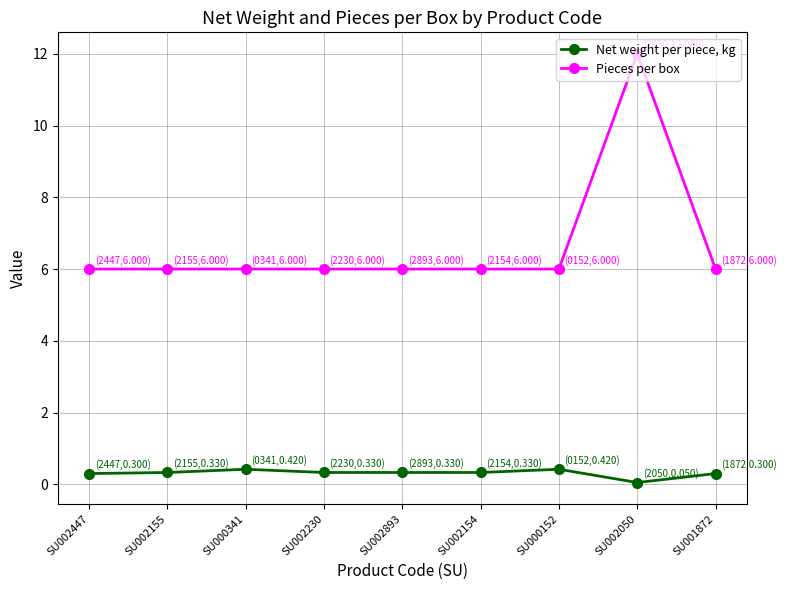

What position from the left is SU001872?

9